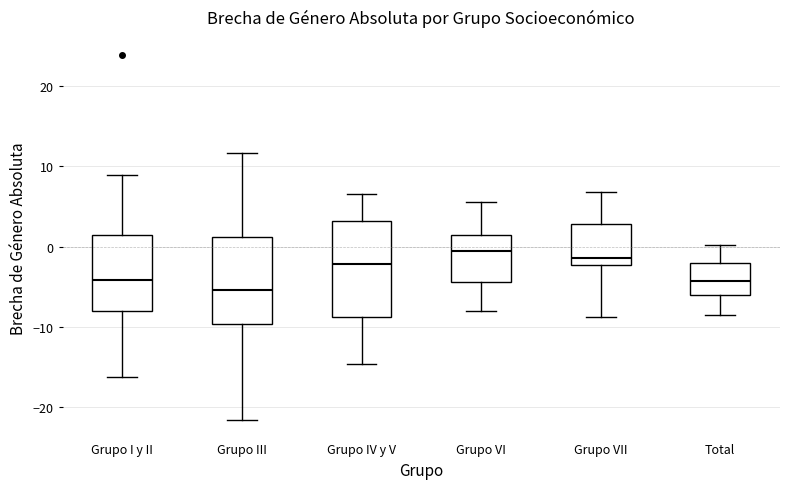

Reading left to right, read every box against the y-axis: the position of its median line, the range the box covers, and the ends of its whiskers. The values are not printed on the chart, so give them approximately, as read against the axis.

Grupo I y II: median -4, box -8 to 1, whiskers -16 to 9
Grupo III: median -5, box -10 to 1, whiskers -22 to 12
Grupo IV y V: median -2, box -9 to 3, whiskers -15 to 6
Grupo VI: median -1, box -4 to 1, whiskers -8 to 6
Grupo VII: median -1, box -2 to 3, whiskers -9 to 7
Total: median -4, box -6 to -2, whiskers -9 to 0